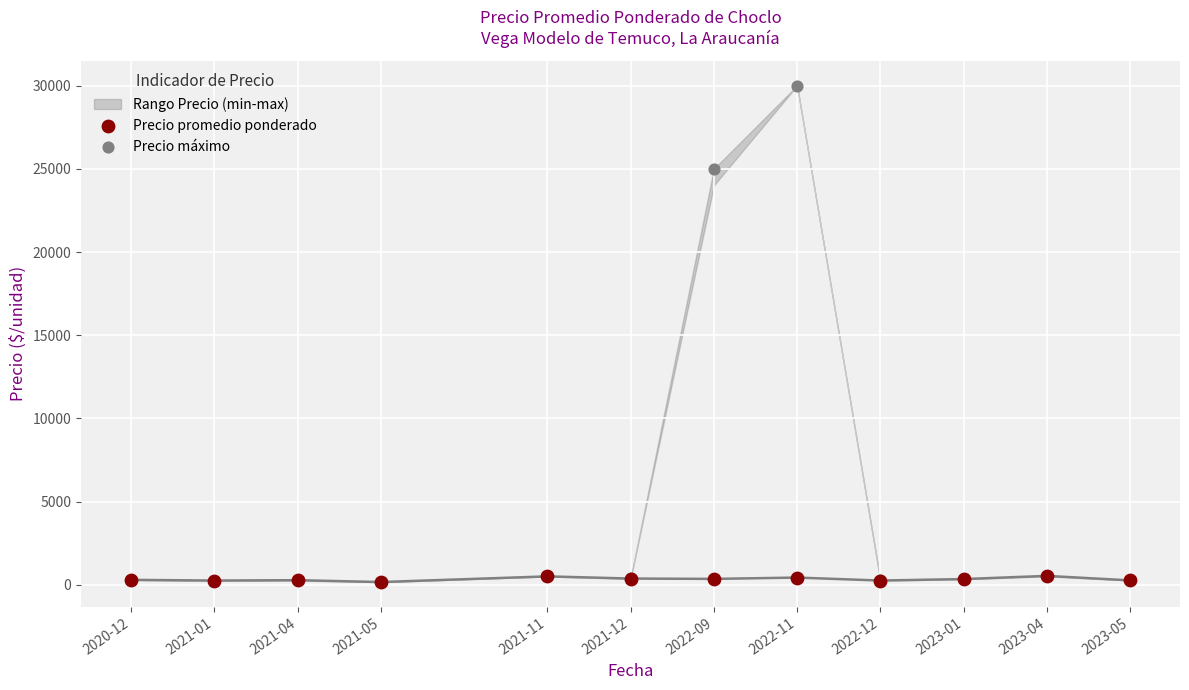

Across all series, what Y value is closest to 15080?

25000